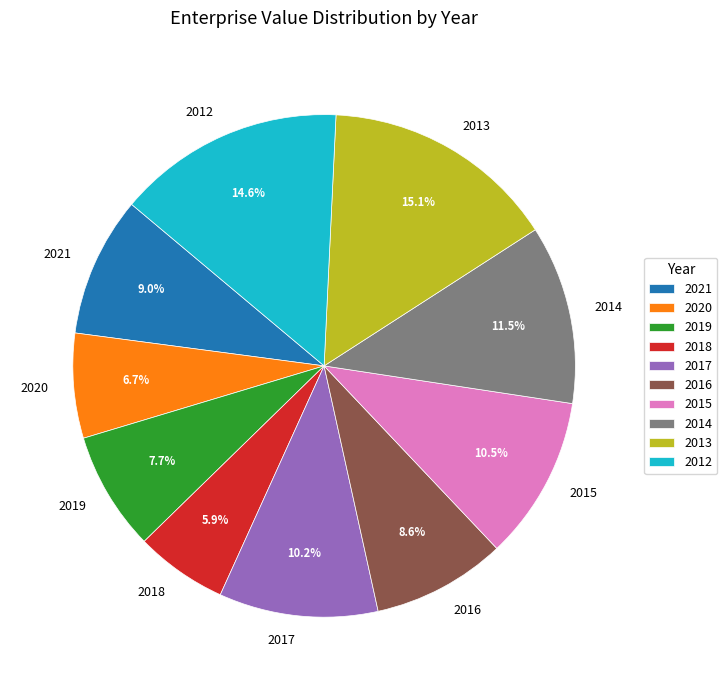

The 2012 slice represents 29% of the pie. True or false?

False